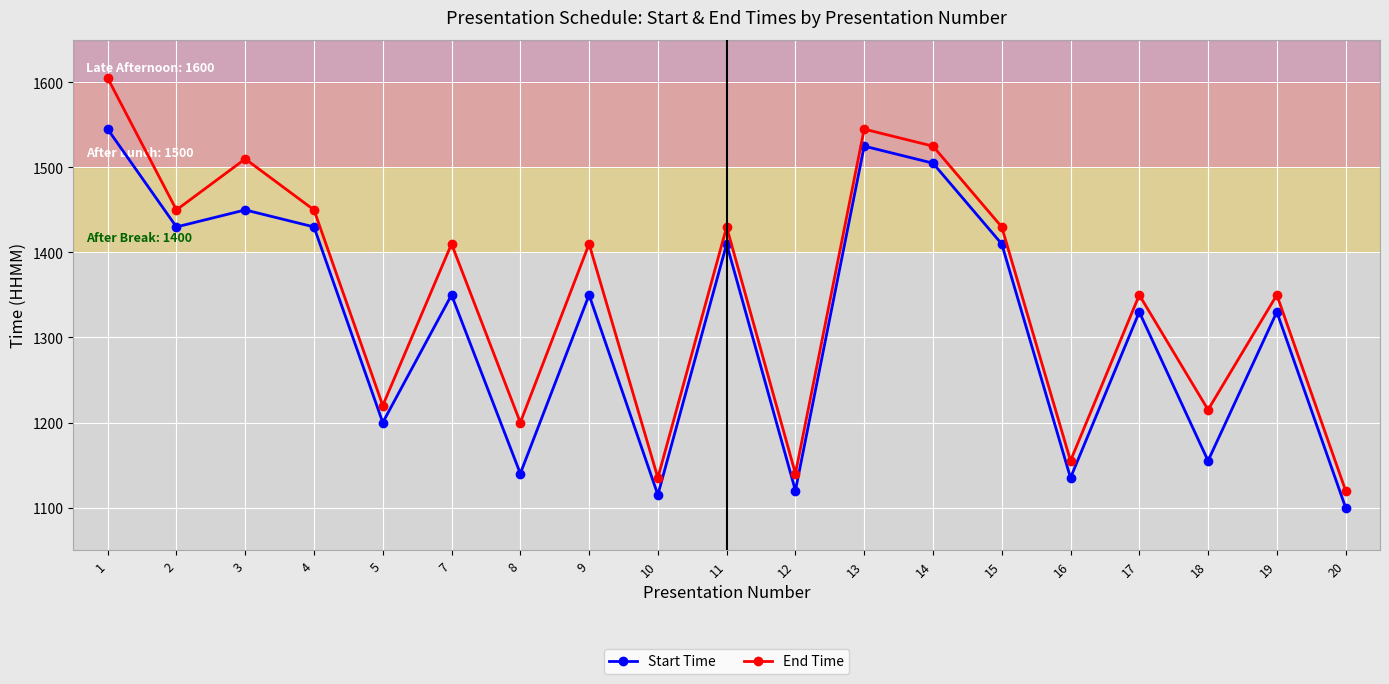

What is the difference between the highest and lowest values at 8?

60